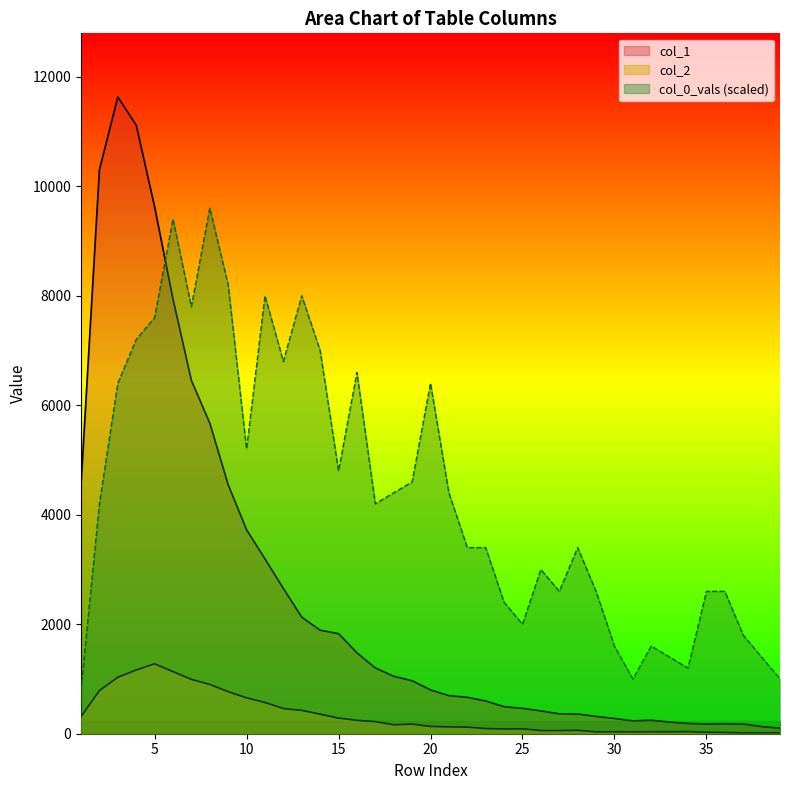

How many data points in col_2 are above 133?

19